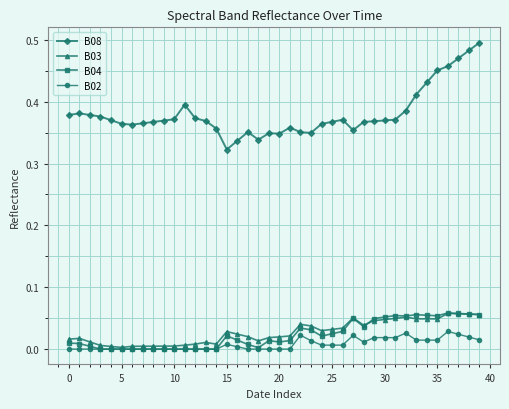

Which series has the widest spread of values?

B08